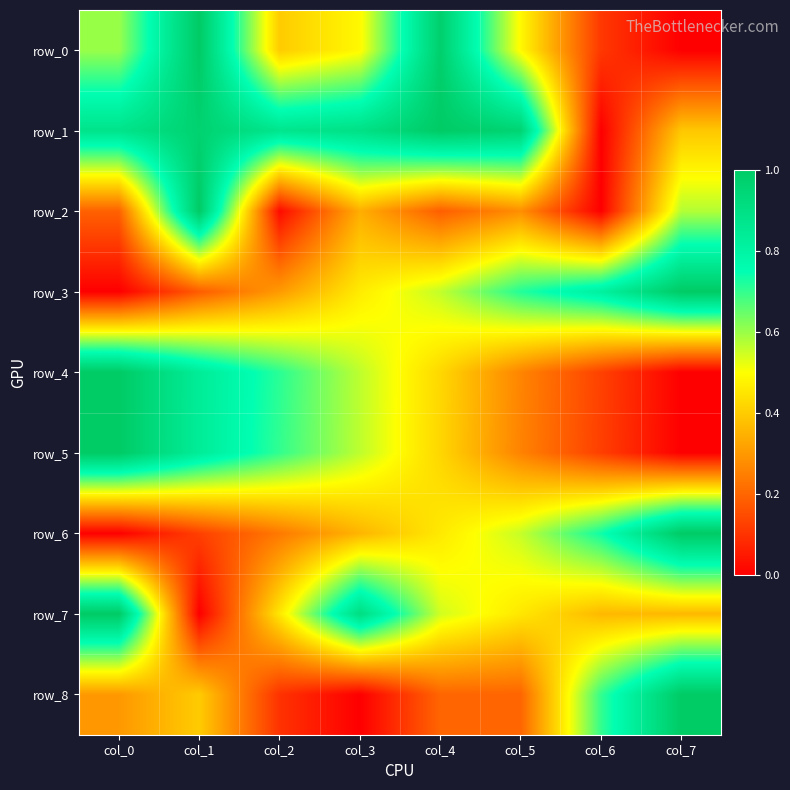

Which series has the largest total across all categories?

row_1